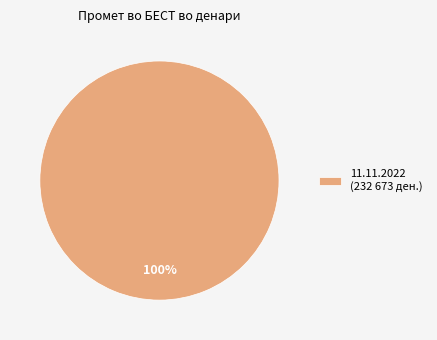

Does any single category account for the majority?

Yes